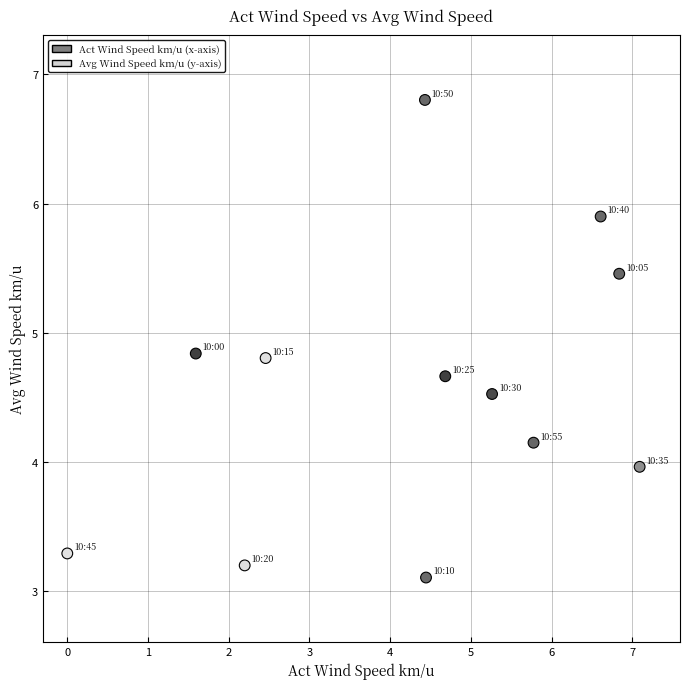

What is the range of Y values (max minus min)?

3.7